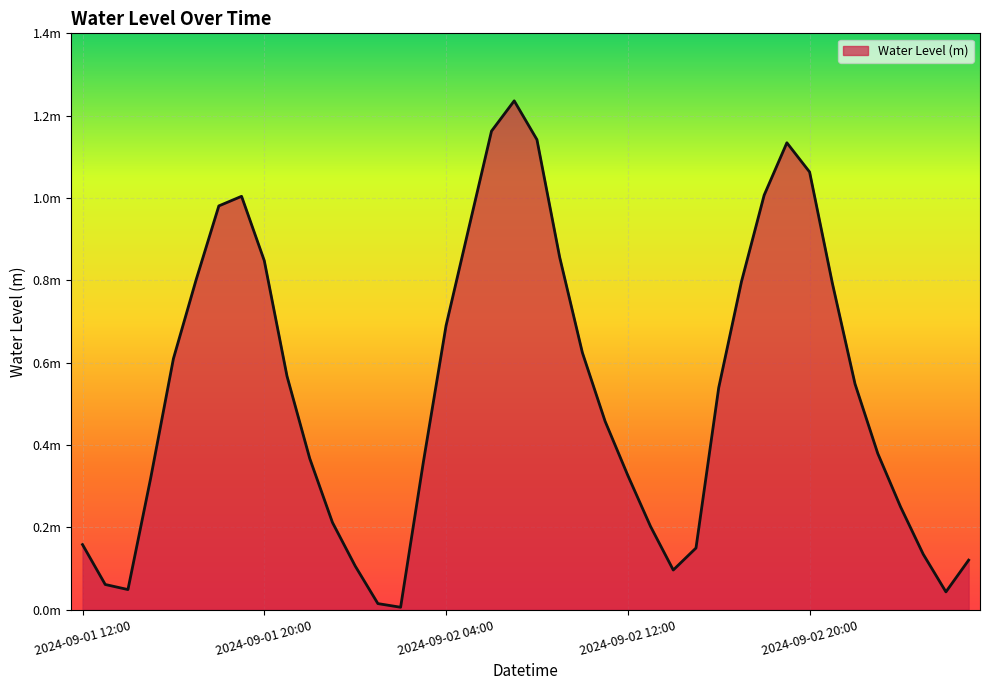

At which label is the value closest to 0?

2024-09-02 02:00